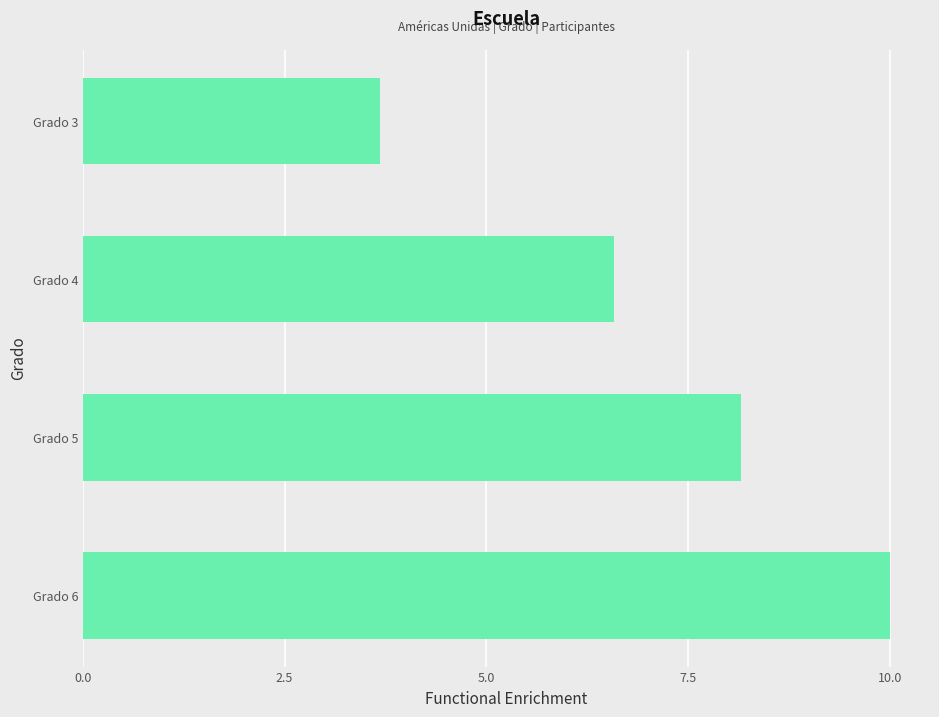

How many data points does each series have?

4